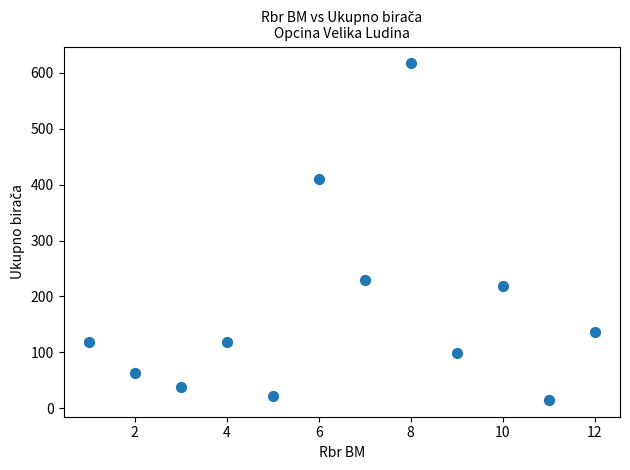

What Y value in the scatter plot is closest to 316?

230